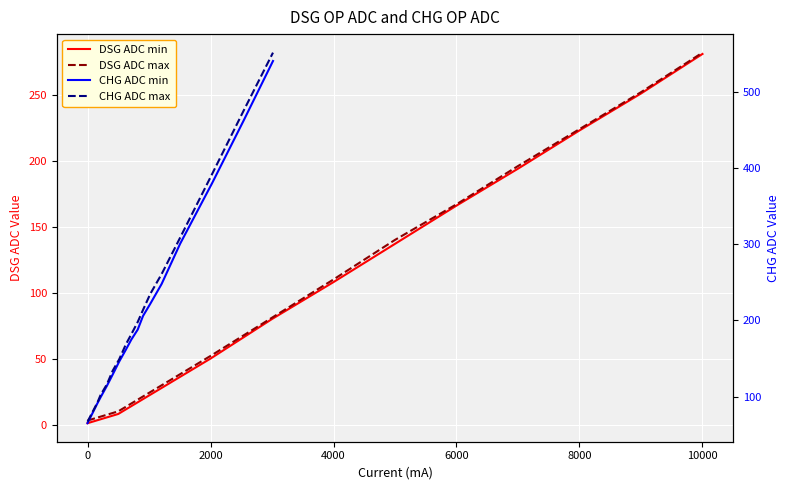

How many data points in DSG ADC min are less than 108?

6